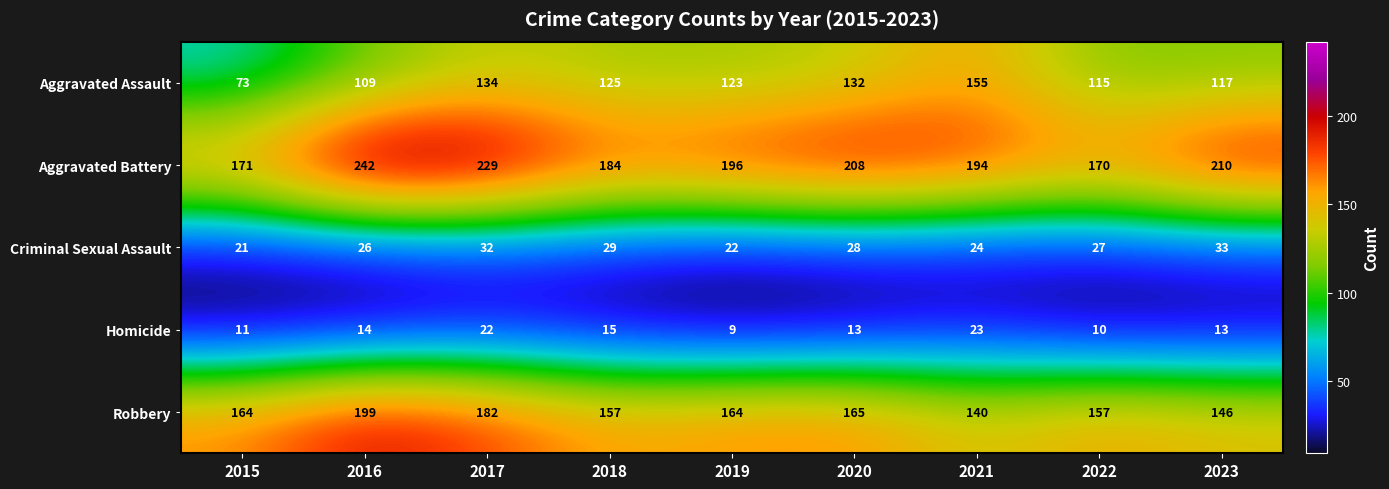

List the labels in order of Aggravated Battery value, largest first.

2016, 2017, 2023, 2020, 2019, 2021, 2018, 2015, 2022